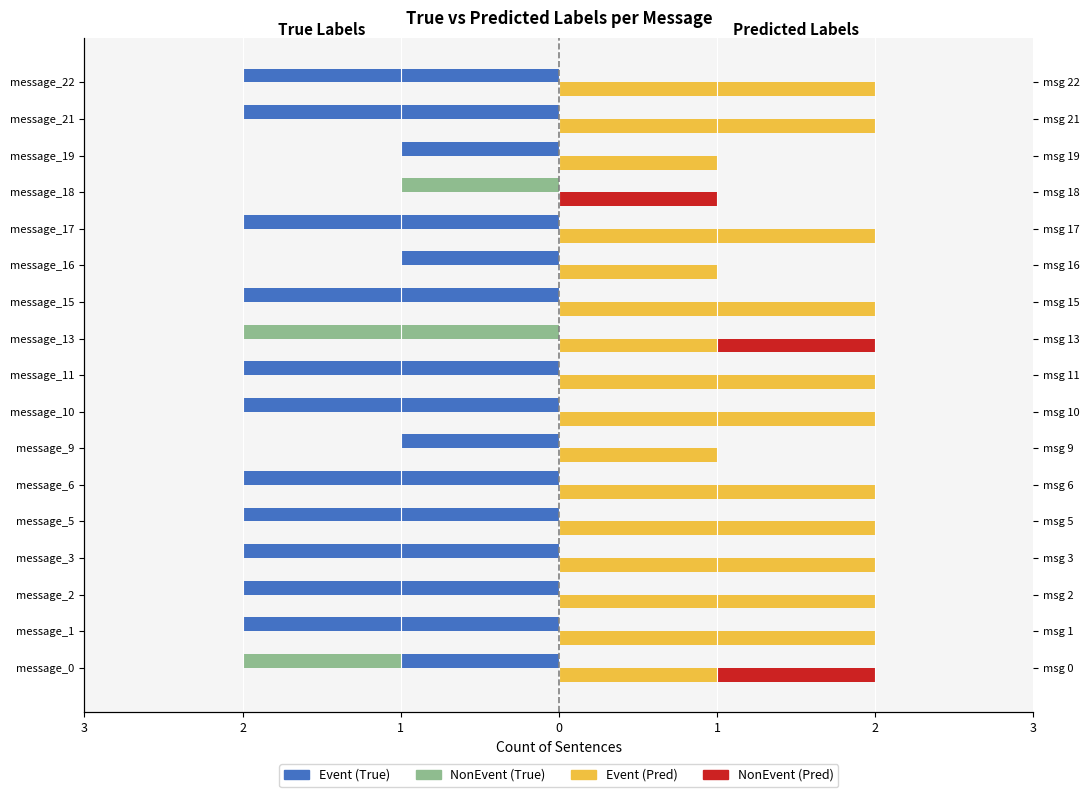

What is the value of the Event (Pred) bar at the 15th from the left?

1